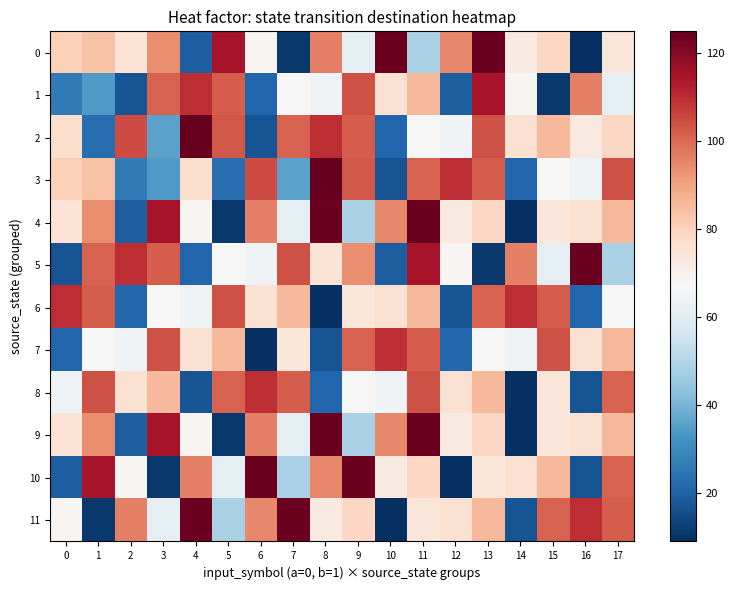

Reading right to left, transcribe all the data shown in this chart.

0: 17=74	16=9	15=79	14=72	13=124	12=95	11=48	10=124	9=62	8=96	7=11	6=68	5=115	4=19	3=94	2=75	1=84	0=81
1: 17=62	16=96	15=11	14=68	13=115	12=19	11=86	10=76	9=104	8=65	7=67	6=21	5=102	4=110	3=101	2=17	1=34	0=26
2: 17=79	16=72	15=86	14=76	13=104	12=65	11=67	10=21	9=102	8=110	7=101	6=17	5=103	4=125	3=36	2=105	1=23	0=77
3: 17=104	16=65	15=67	14=21	13=102	12=110	11=101	10=17	9=103	8=125	7=36	6=105	5=23	4=77	3=34	2=26	1=84	0=81
4: 17=86	16=76	15=74	14=9	13=79	12=72	11=124	10=95	9=48	8=124	7=62	6=96	5=11	4=68	3=115	2=19	1=94	0=75
5: 17=48	16=124	15=62	14=96	13=11	12=68	11=115	10=19	9=94	8=75	7=104	6=65	5=67	4=21	3=102	2=110	1=101	0=17
6: 17=67	16=21	15=102	14=110	13=101	12=17	11=86	10=76	9=74	8=9	7=86	6=76	5=104	4=65	3=67	2=21	1=102	0=110
7: 17=86	16=76	15=104	14=65	13=67	12=21	11=102	10=110	9=101	8=17	7=74	6=9	5=86	4=76	3=104	2=65	1=67	0=21
8: 17=101	16=17	15=74	14=9	13=86	12=76	11=104	10=65	9=67	8=21	7=102	6=110	5=101	4=17	3=86	2=76	1=104	0=65
9: 17=86	16=76	15=74	14=9	13=79	12=72	11=124	10=95	9=48	8=124	7=62	6=96	5=11	4=68	3=115	2=19	1=94	0=75
10: 17=101	16=17	15=86	14=76	13=74	12=9	11=79	10=72	9=124	8=95	7=48	6=124	5=62	4=96	3=11	2=68	1=115	0=19
11: 17=102	16=110	15=101	14=17	13=86	12=76	11=74	10=9	9=79	8=72	7=124	6=95	5=48	4=124	3=62	2=96	1=11	0=68